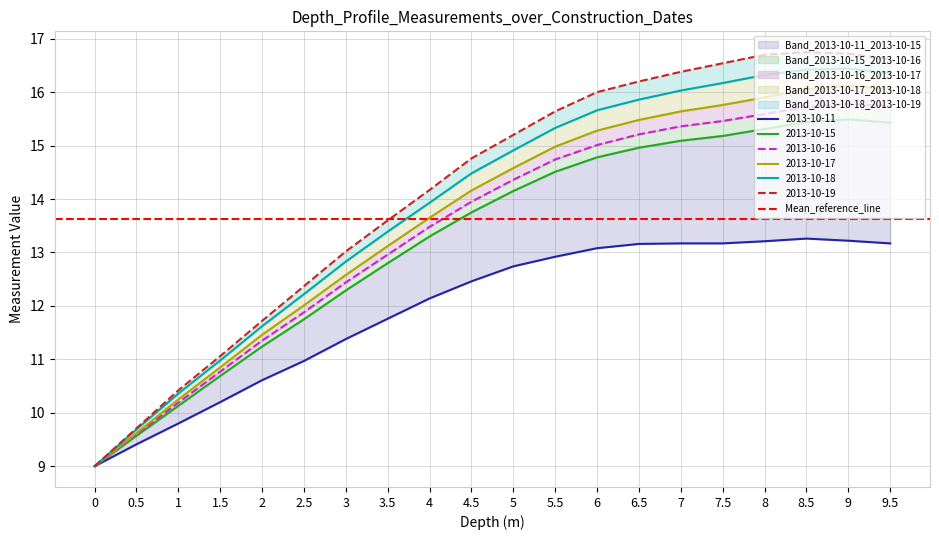

Reading right to left, what are all the values shown in this chart?

2013-10-11: 13.2	13.2	13.3	13.2	13.2	13.2	13.2	13.1	12.9	12.7	12.5	12.1	11.8	11.4	11.0	10.6	10.2	9.8	9.4	9.0
2013-10-15: 15.4	15.5	15.4	15.3	15.2	15.1	15.0	14.8	14.5	14.2	13.8	13.3	12.8	12.3	11.8	11.2	10.7	10.1	9.6	9.0
2013-10-16: 15.7	15.8	15.7	15.6	15.5	15.4	15.2	15.0	14.7	14.4	13.9	13.5	13.0	12.4	11.9	11.3	10.8	10.2	9.6	9.0
2013-10-17: 16.1	16.1	16.1	15.9	15.8	15.6	15.5	15.3	15.0	14.6	14.2	13.7	13.1	12.6	12.0	11.5	10.8	10.2	9.6	9.0
2013-10-18: 16.4	16.4	16.4	16.3	16.2	16.0	15.9	15.7	15.3	14.9	14.5	13.9	13.4	12.8	12.2	11.6	11.0	10.4	9.7	9.0
2013-10-19: 16.6	16.7	16.8	16.7	16.5	16.4	16.2	16.0	15.6	15.2	14.8	14.2	13.6	13.0	12.4	11.7	11.1	10.4	9.7	9.0